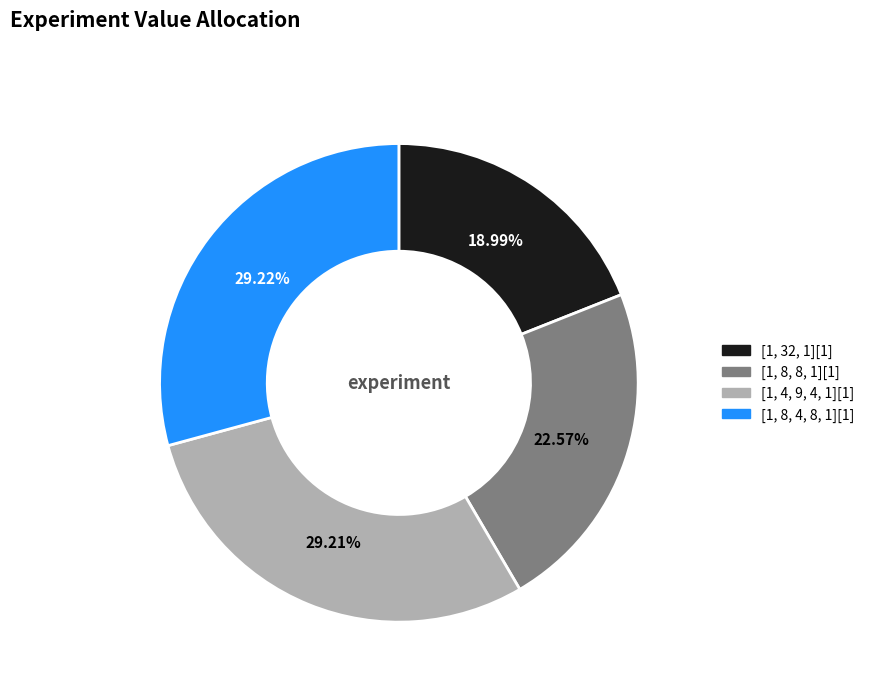

Count the number of slices in the pie.

4